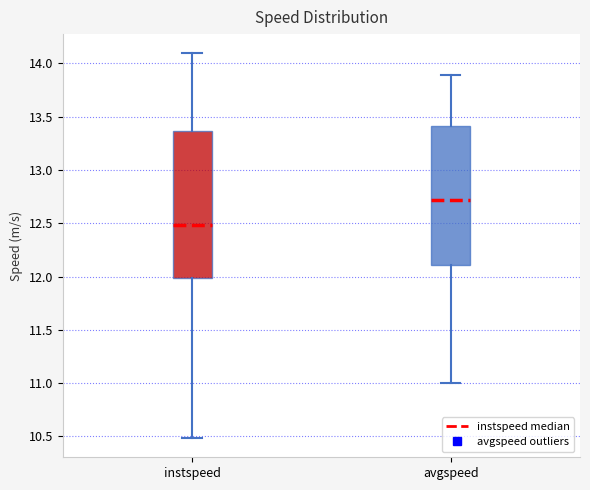

Which box is the tallest, from its lower edge to its upper edge?

instspeed